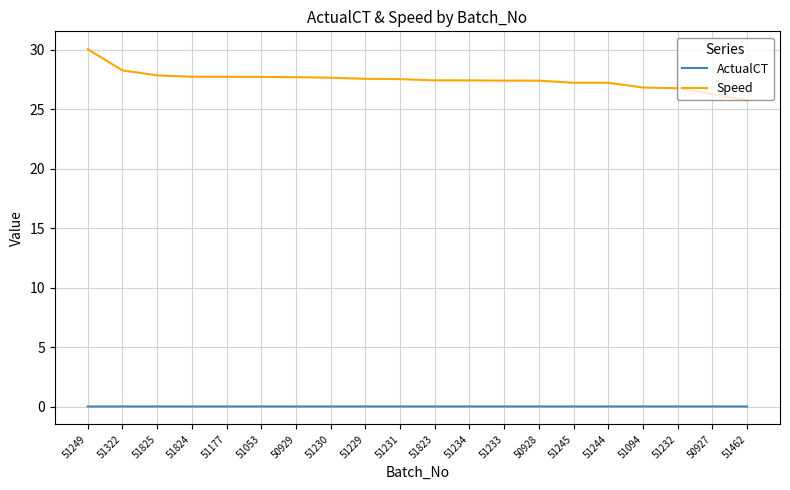

True or false: Speed and ActualCT cross at least once.

False